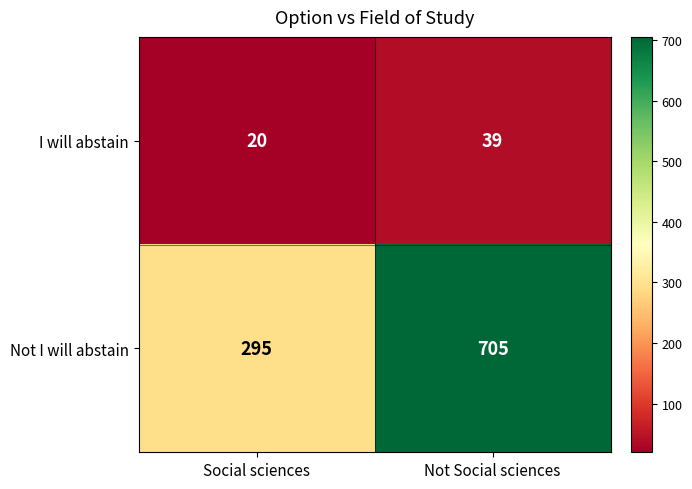

Between Social sciences and Not Social sciences, which series saw the biggest shift?

Not I will abstain